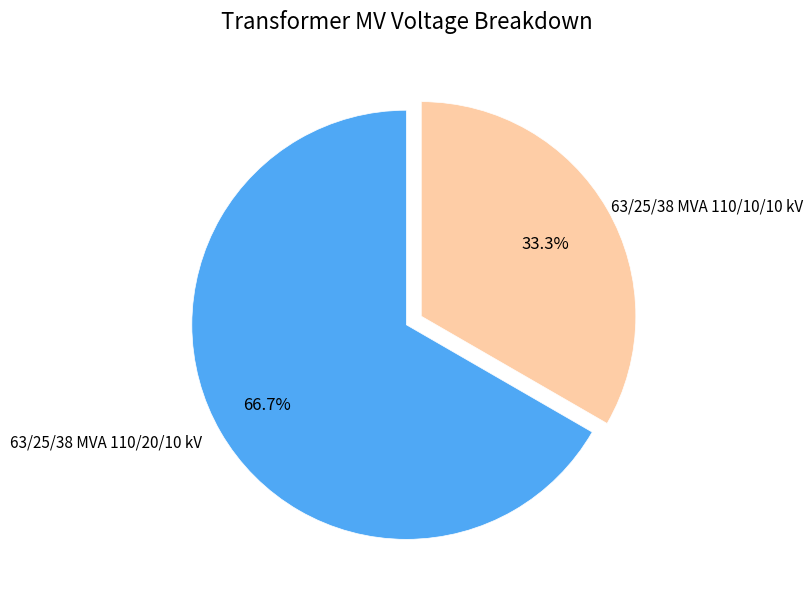

To the nearest percent, what portion does 63/25/38 MVA 110/20/10 kV represent?

67%